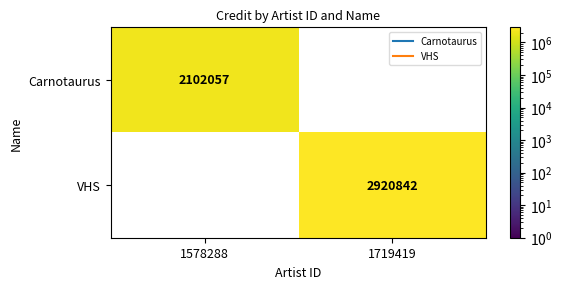

Reading right to left, what are all the values shown in this chart?

Carnotaurus: 1719419=0	1578288=2102057
VHS: 1719419=2920842	1578288=0